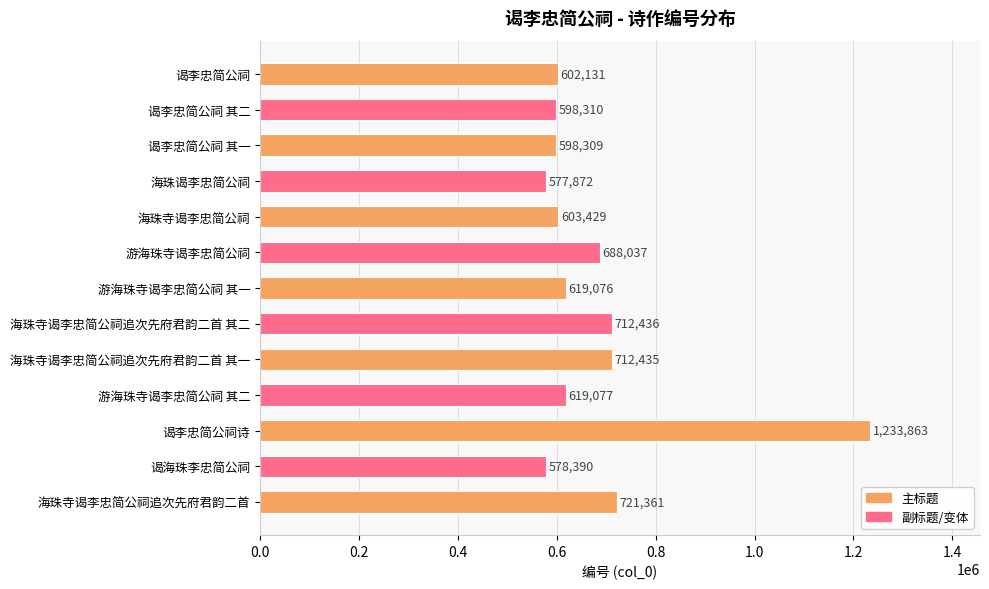

Are the bars grouped side by side (vs. stacked)?

No